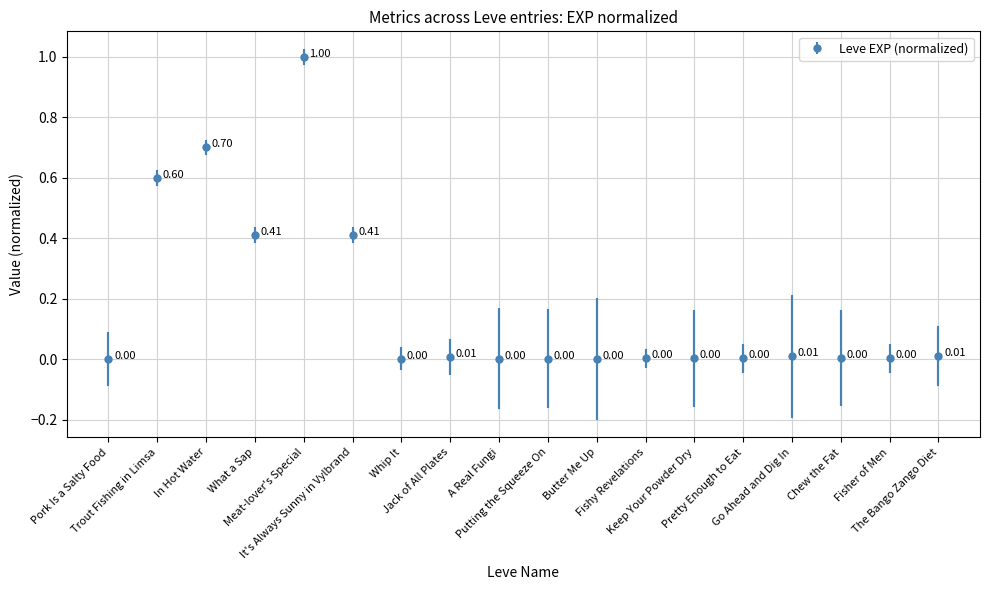

What is the label of the 14th point from the right?

Meat-lover's Special